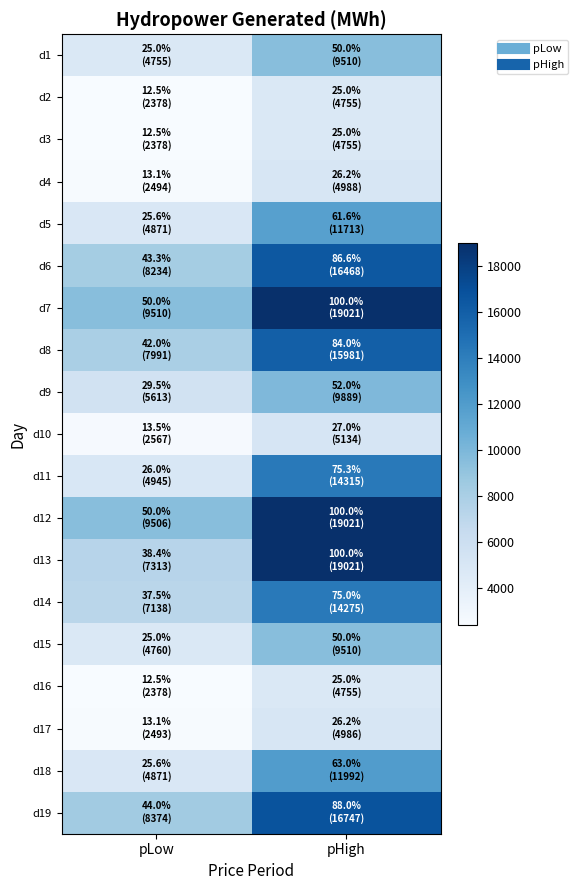

Reading left to right, list all the values displayed in this chart.

d1: pLow=4755.2	pHigh=9510.4
d2: pLow=2377.6	pHigh=4755.2
d3: pLow=2377.6	pHigh=4755.2
d4: pLow=2493.8	pHigh=4987.5
d5: pLow=4871.4	pHigh=11712.7
d6: pLow=8234.0	pHigh=16467.9
d7: pLow=9510.4	pHigh=19020.8
d8: pLow=7990.7	pHigh=15981.4
d9: pLow=5613.1	pHigh=9889.4
d10: pLow=2567.1	pHigh=5134.2
d11: pLow=4944.7	pHigh=14314.9
d12: pLow=9505.7	pHigh=19020.8
d13: pLow=7312.6	pHigh=19020.8
d14: pLow=7137.5	pHigh=14275.0
d15: pLow=4759.9	pHigh=9510.4
d16: pLow=2377.6	pHigh=4755.2
d17: pLow=2492.9	pHigh=4985.9
d18: pLow=4870.5	pHigh=11992.2
d19: pLow=8373.7	pHigh=16747.5